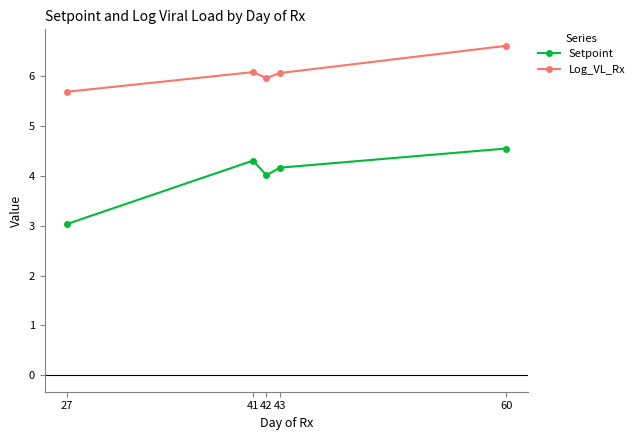

Rank the series by their maximum value, from lowest to highest.

Setpoint, Log_VL_Rx